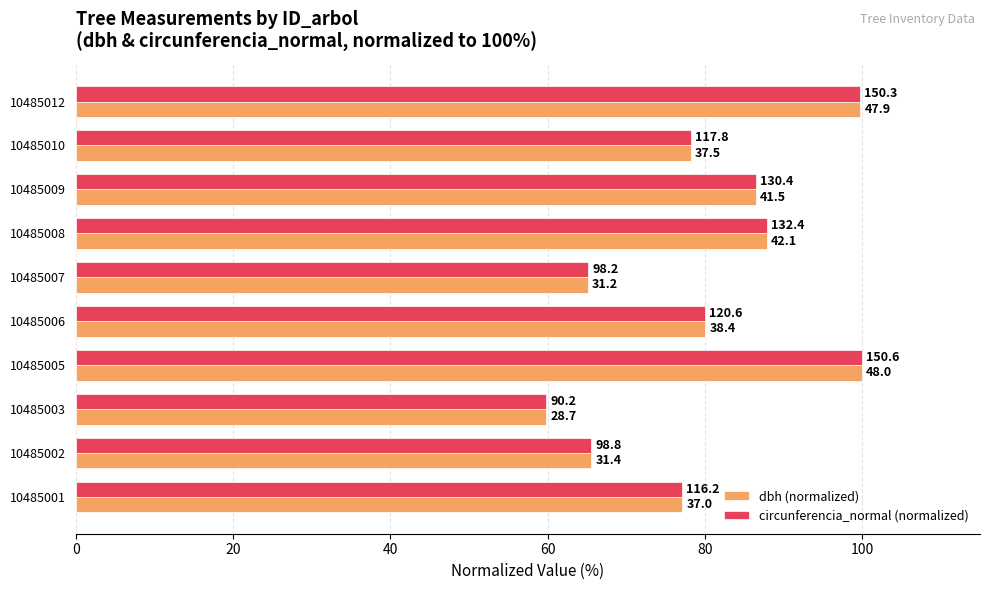

What are all the series names shown in the legend?

dbh (normalized), circunferencia_normal (normalized)